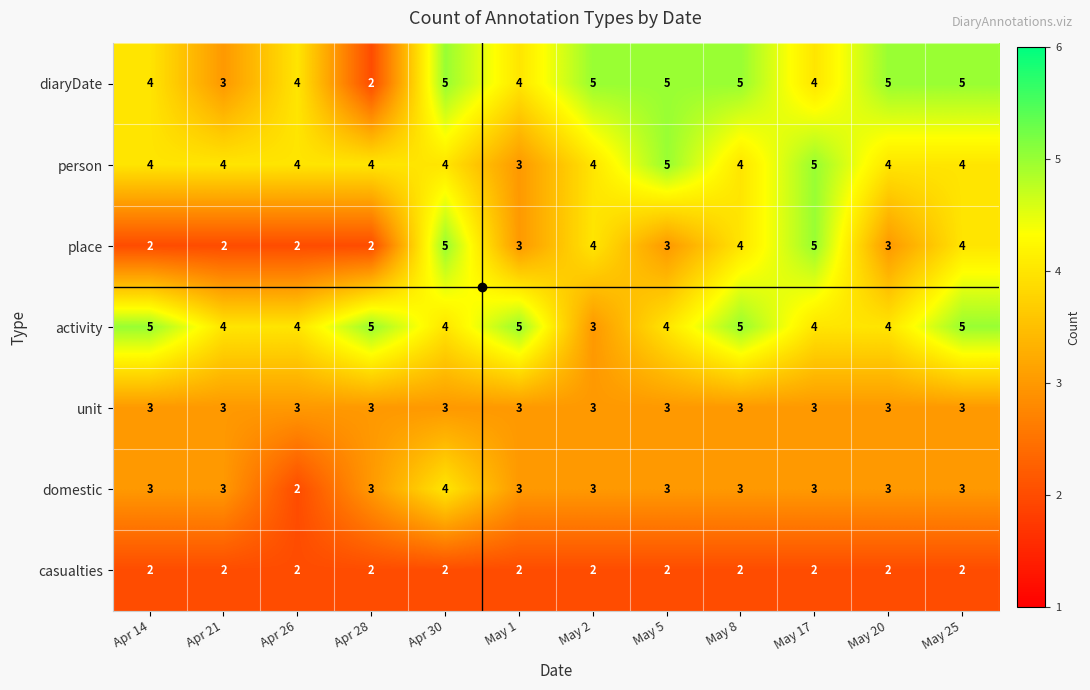

Between Apr 28 and May 1, which series saw the biggest shift?

diaryDate